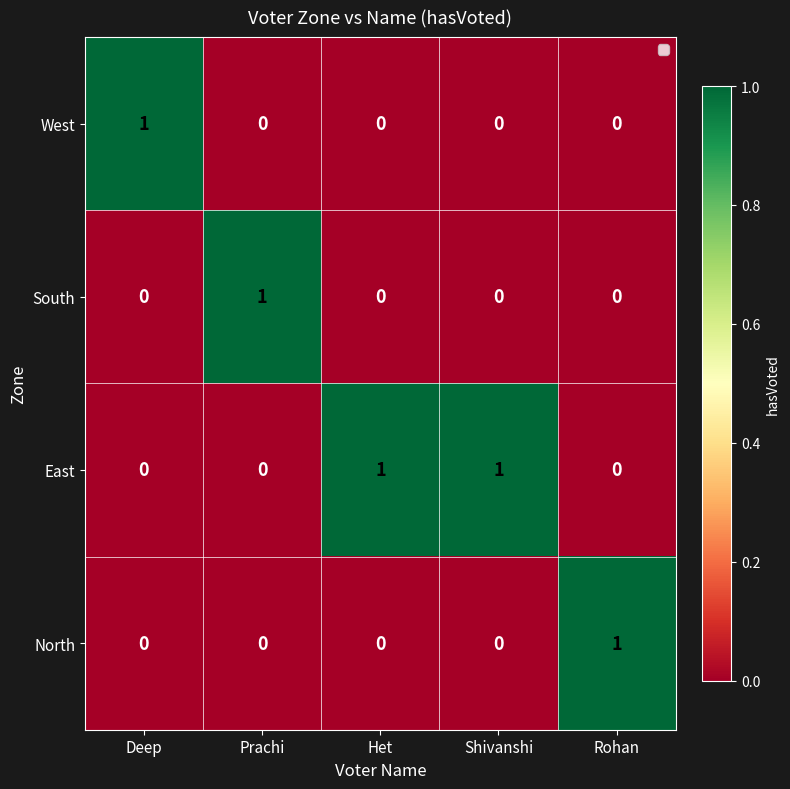

At how many categories does at least one series exceed 0?

5